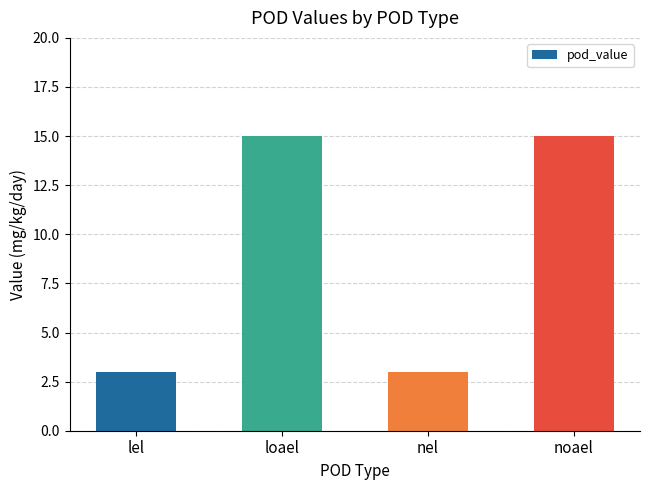

What position from the right is noael?

1